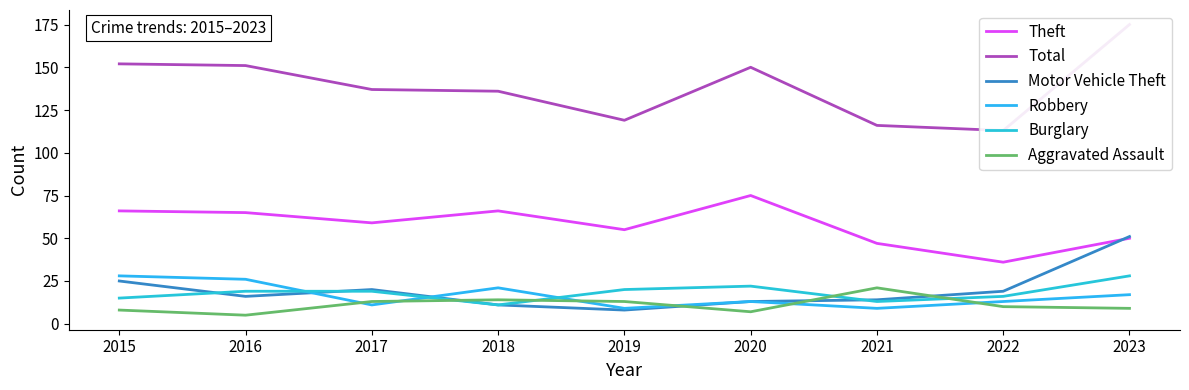

What is the value of the Aggravated Assault point at the 1st from the left?

8